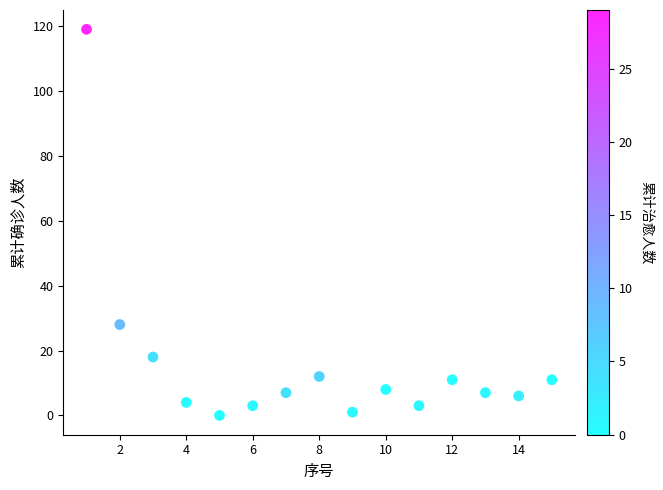

What is the range of Y values (max minus min)?

119